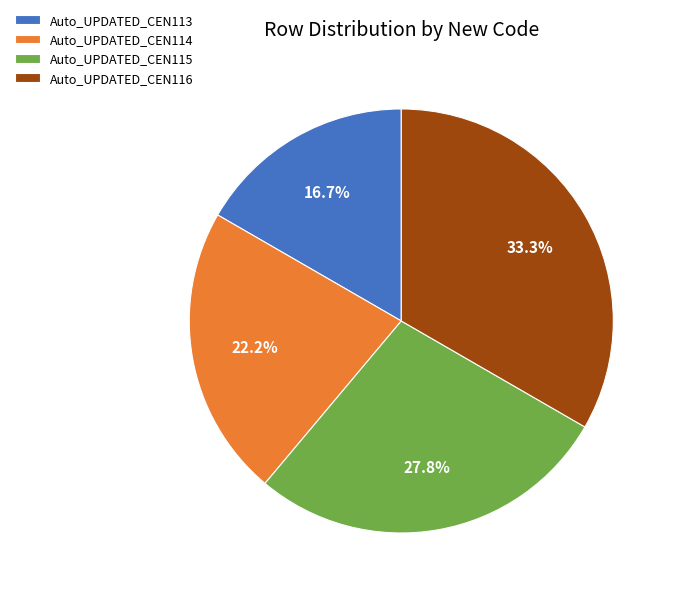

How many slices are in this pie chart?

4